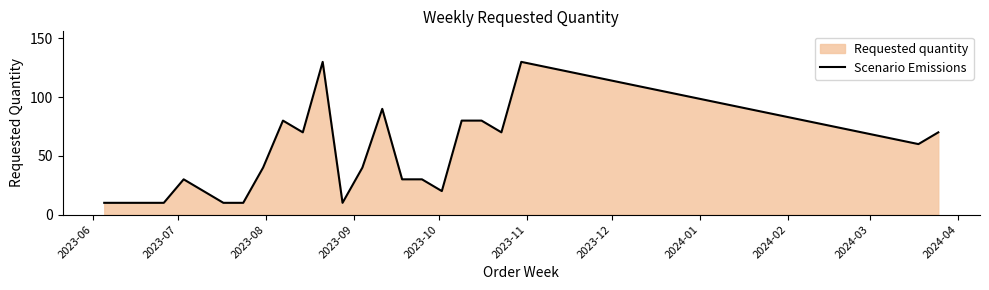

What is the difference between the maximum and minimum values?

120